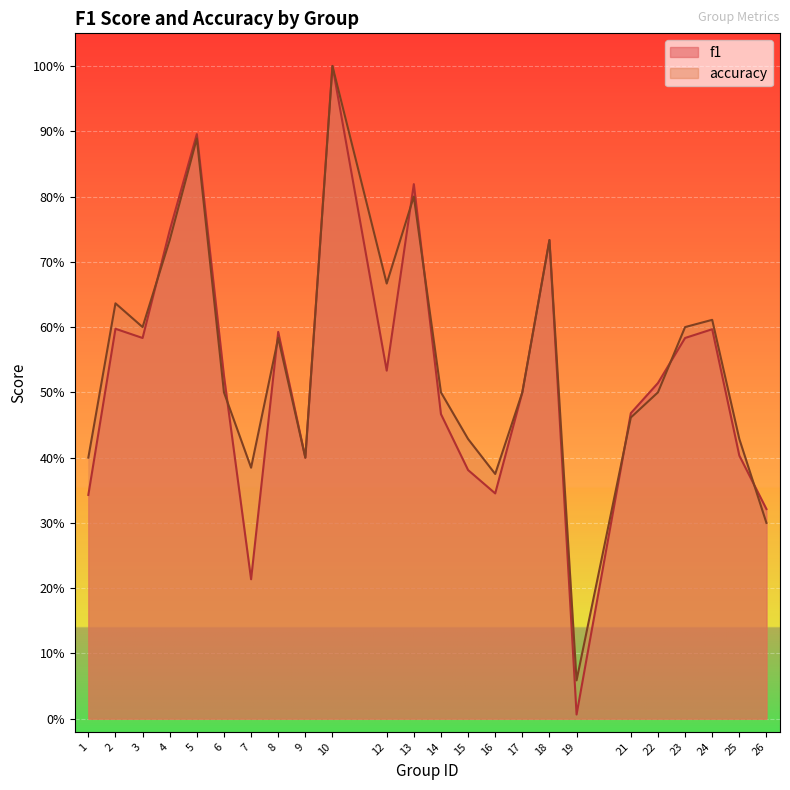

What is the average value of the accuracy series?

0.5